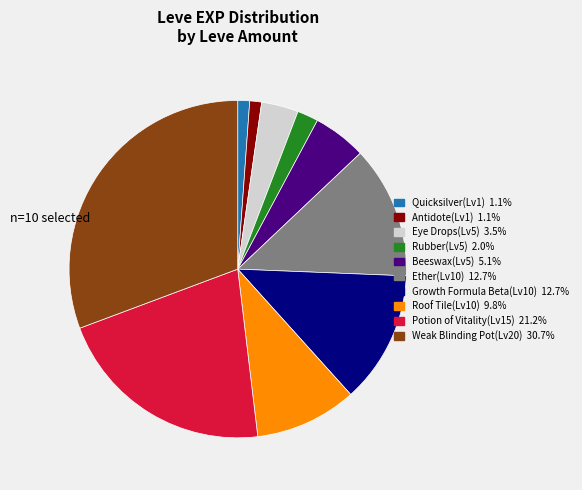

Does any single category account for the majority?

No